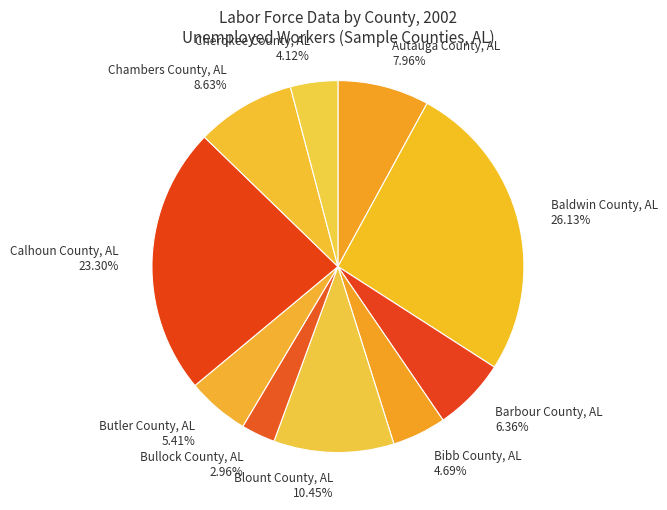

Rank the categories by value from lowest to highest.

Bullock County, AL, Cherokee County, AL, Bibb County, AL, Butler County, AL, Barbour County, AL, Autauga County, AL, Chambers County, AL, Blount County, AL, Calhoun County, AL, Baldwin County, AL